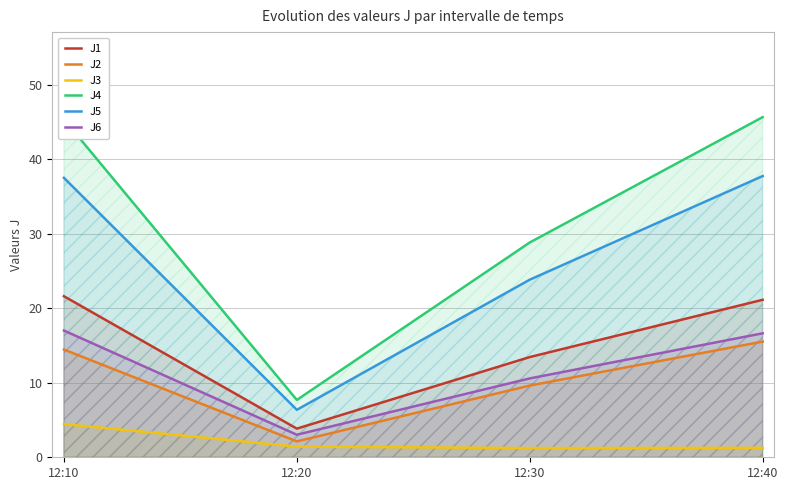

Reading right to left, transcribe all the data shown in this chart.

J1: 12:40=21.1	12:30=13.5	12:20=3.8	12:10=21.6
J2: 12:40=15.5	12:30=9.6	12:20=2.1	12:10=14.5
J3: 12:40=1.3	12:30=1.2	12:20=1.4	12:10=4.5
J4: 12:40=45.7	12:30=28.8	12:20=7.7	12:10=45.4
J5: 12:40=37.8	12:30=23.8	12:20=6.4	12:10=37.5
J6: 12:40=16.6	12:30=10.6	12:20=3.0	12:10=17.0